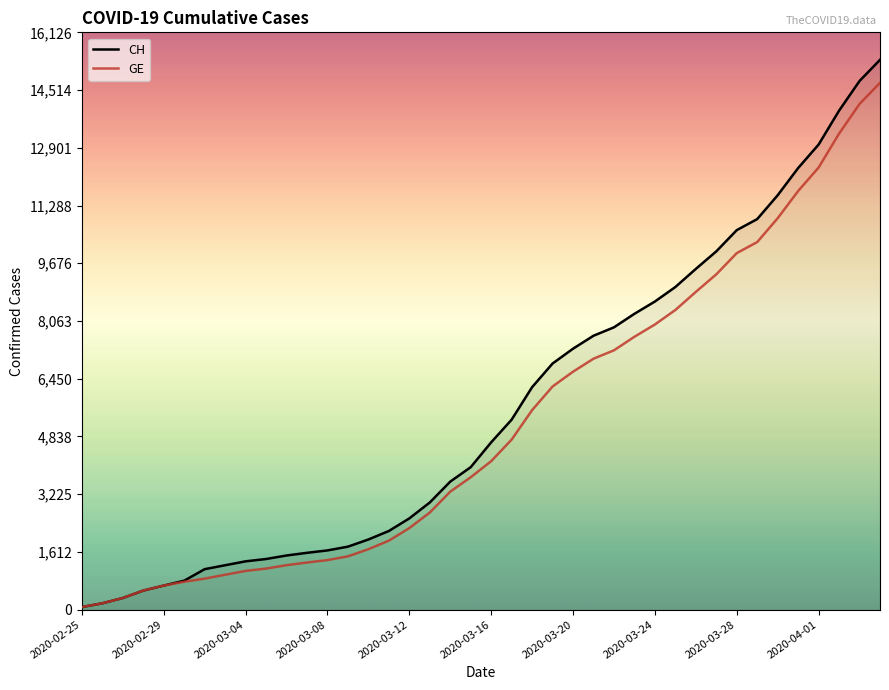

What is the highest value of the CH series?

15359